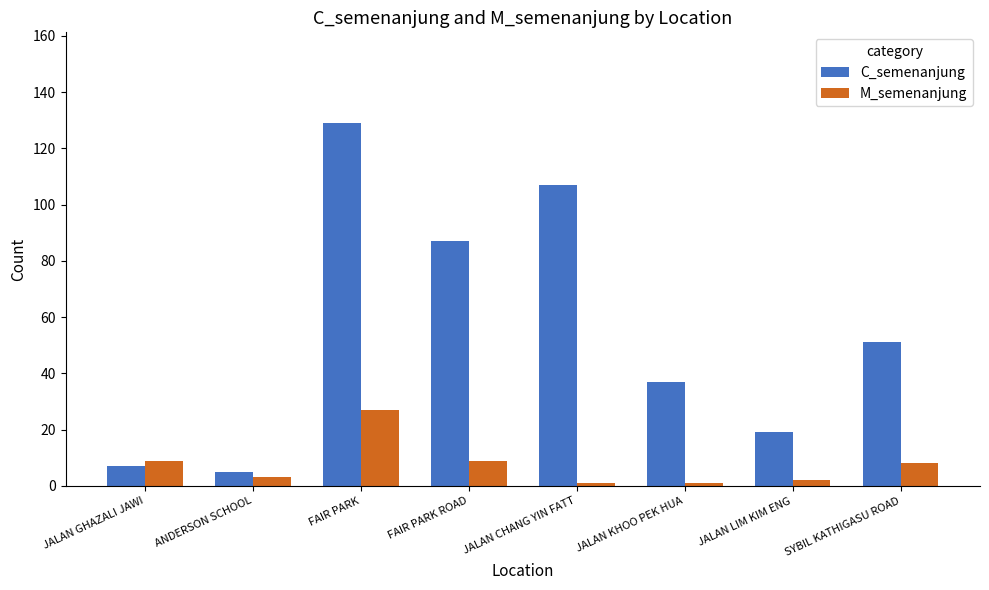

How many groups of bars are there?

8